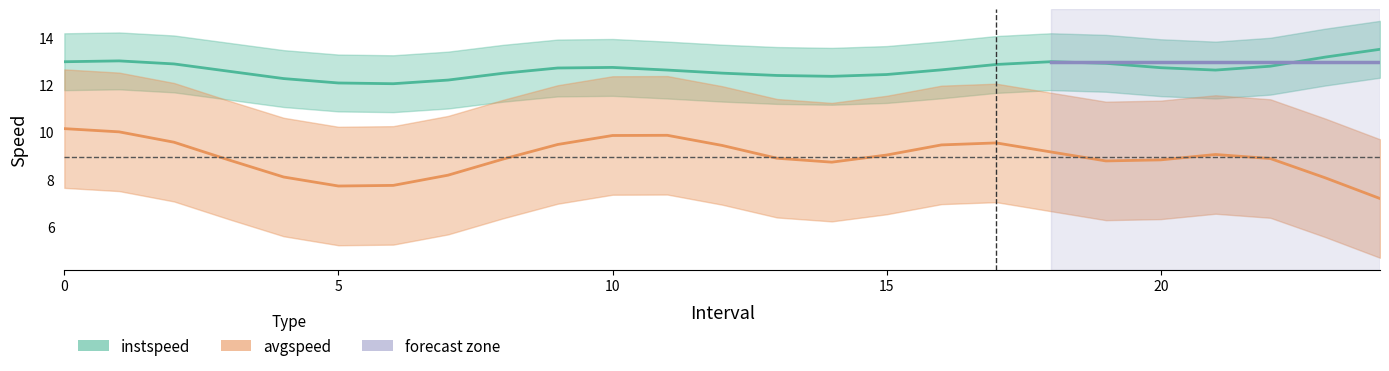

At which label does instspeed reach its peak?

24.0